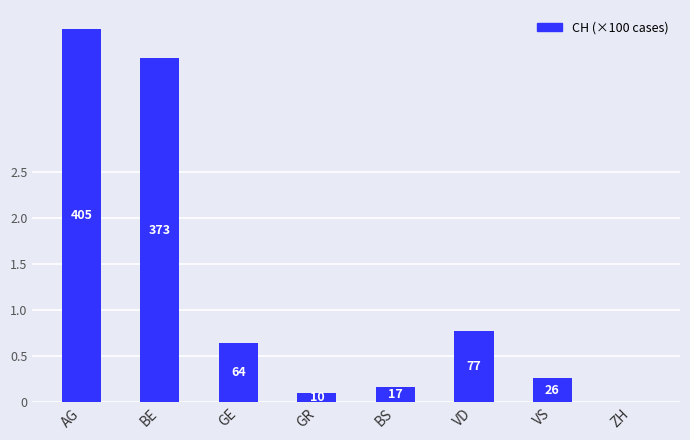

What position from the left is BS?

5